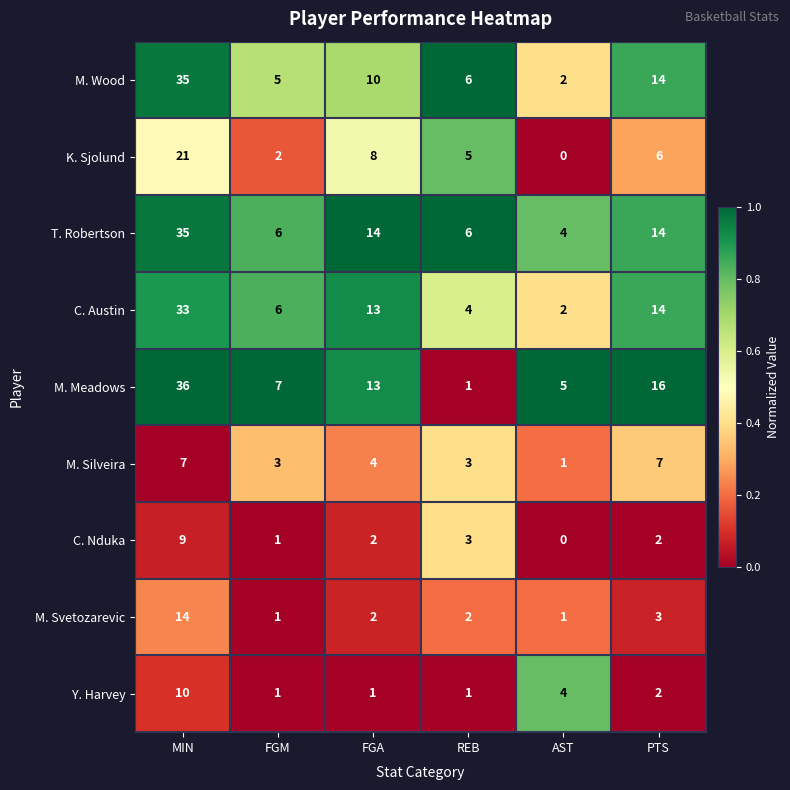

What is the sum of the M. Wood values at REB and FGA?

16